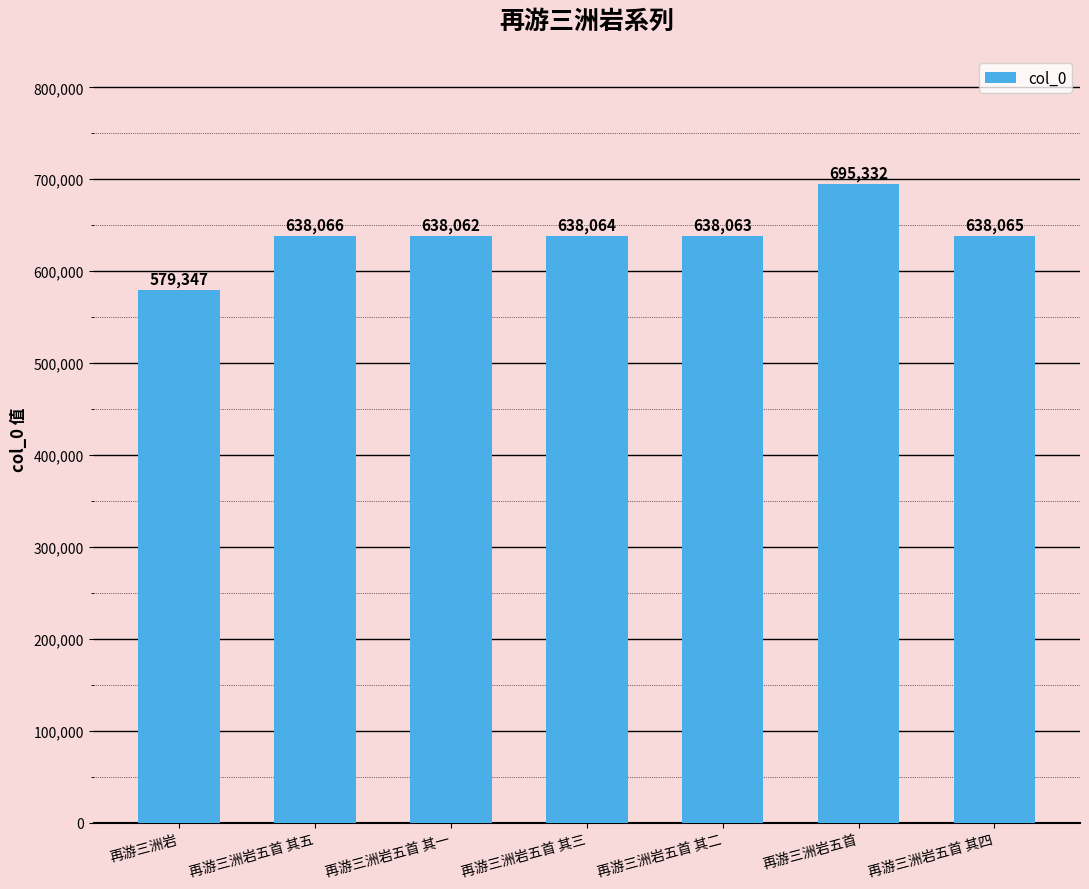

Rank the categories by value from lowest to highest.

再游三洲岩, 再游三洲岩五首 其一, 再游三洲岩五首 其二, 再游三洲岩五首 其三, 再游三洲岩五首 其四, 再游三洲岩五首 其五, 再游三洲岩五首